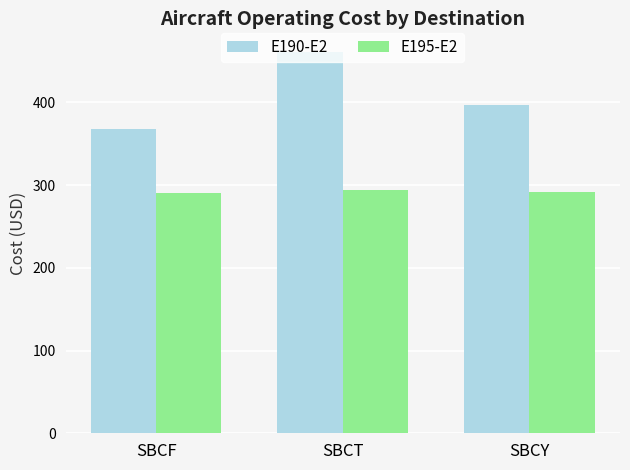

What is the total value across all series at SBCF?

658.9